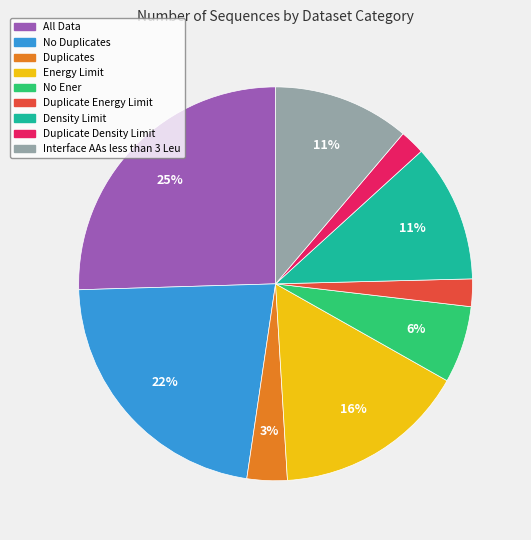

What percentage is the Density Limit slice, to the nearest percent?

11%